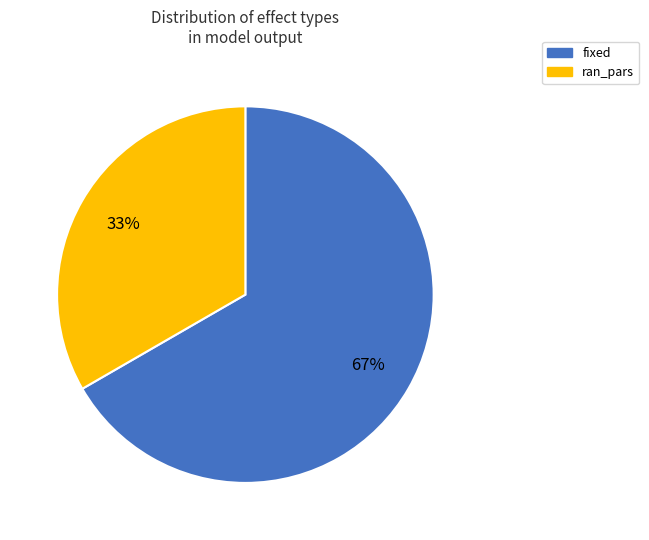

To the nearest percent, what is the average slice percentage?

50%